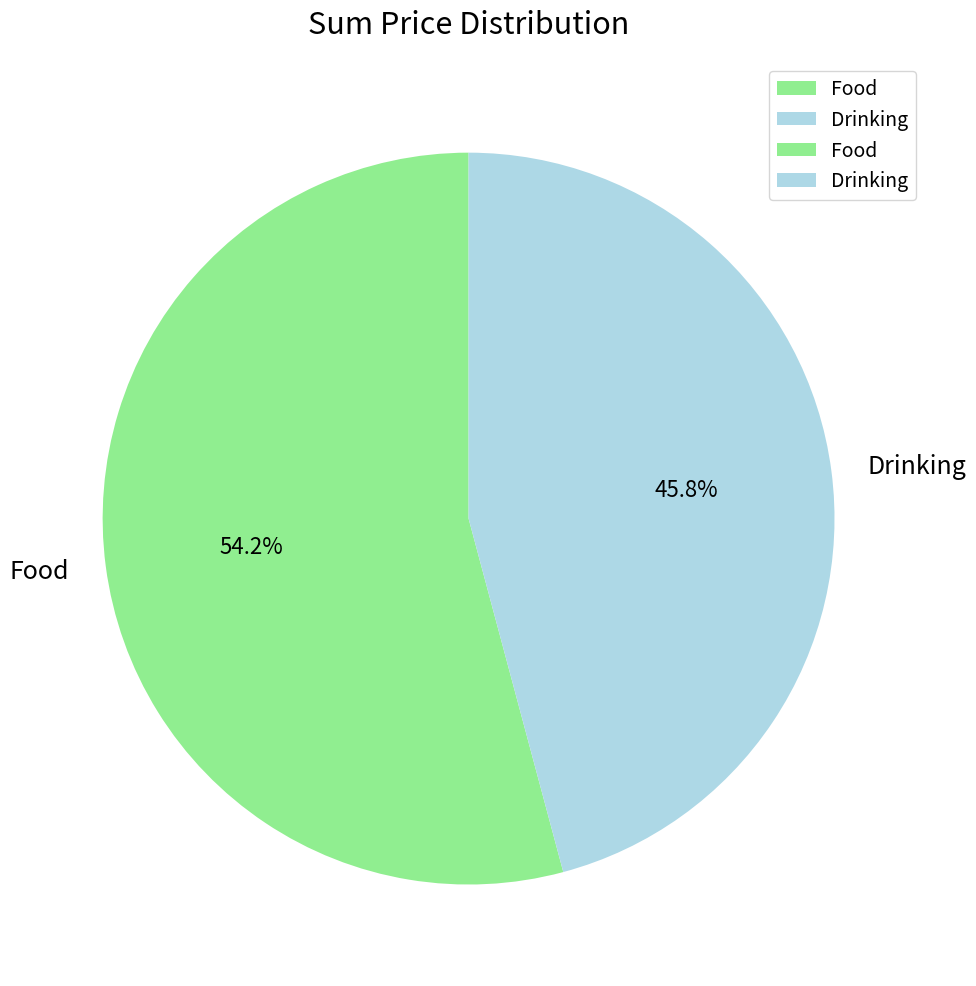

Rank the categories by value from lowest to highest.

Drinking, Food